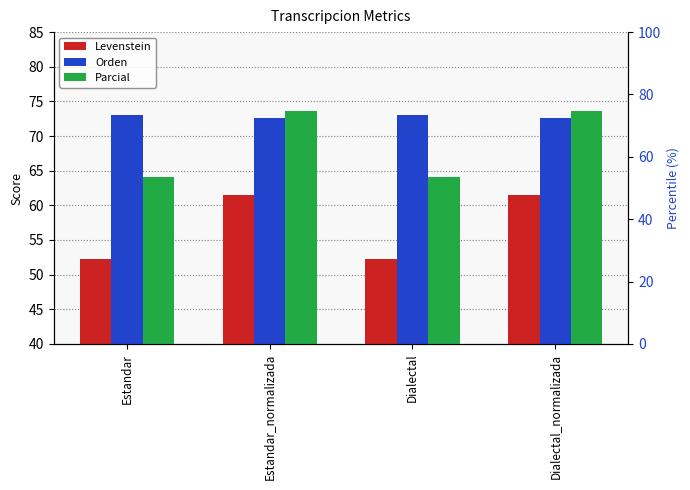

Which series has the widest spread of values?

Parcial